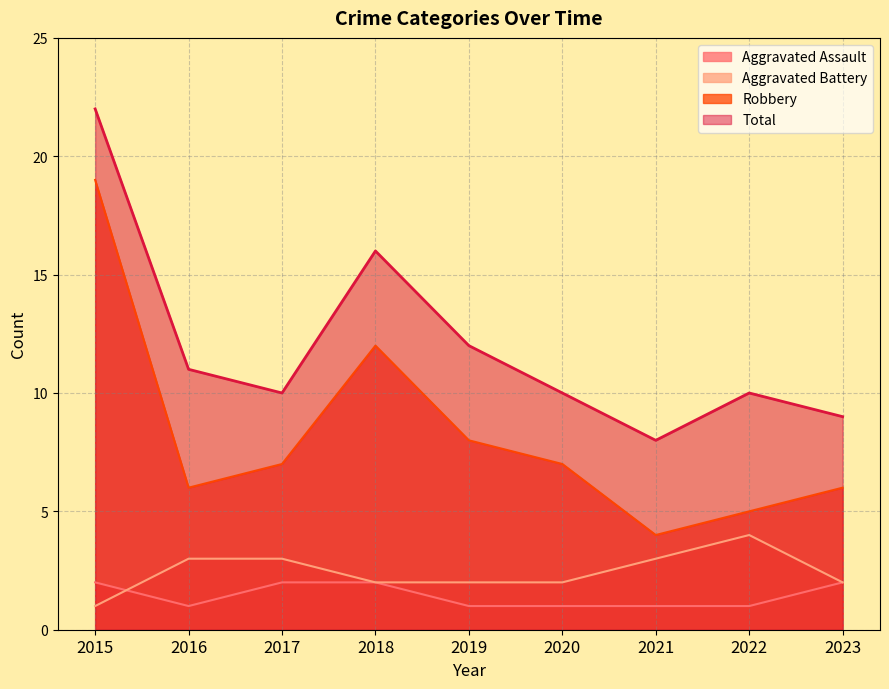

What is the spread (max minus min) of values at 2021?

7